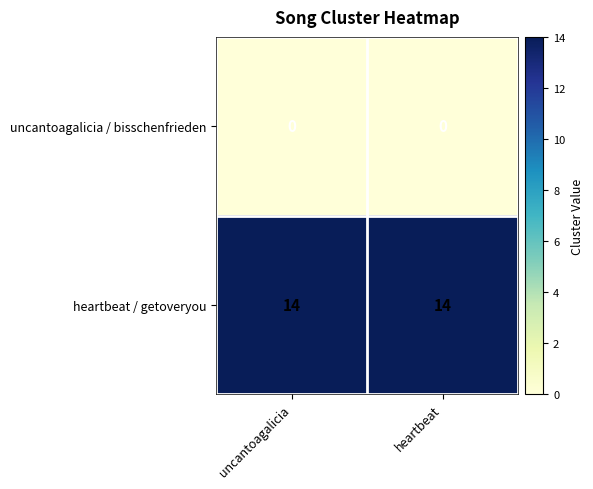

List the series in order of their overall mean, highest first.

heartbeat / getoveryou, uncantoagalicia / bisschenfrieden